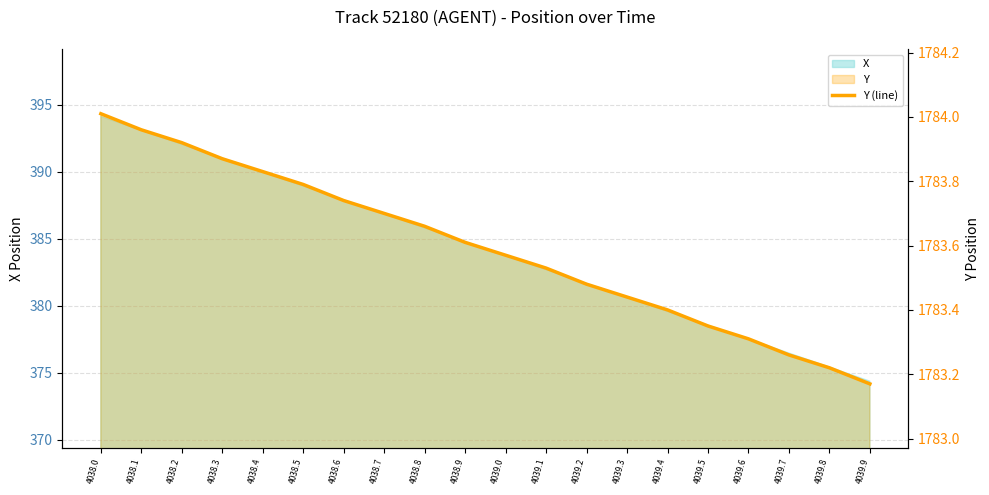

List the labels in order of value, smallest first.

4039.9, 4039.8, 4039.7, 4039.6, 4039.5, 4039.4, 4039.3, 4039.2, 4039.1, 4039.0, 4038.9, 4038.8, 4038.7, 4038.6, 4038.5, 4038.4, 4038.3, 4038.2, 4038.1, 4038.0